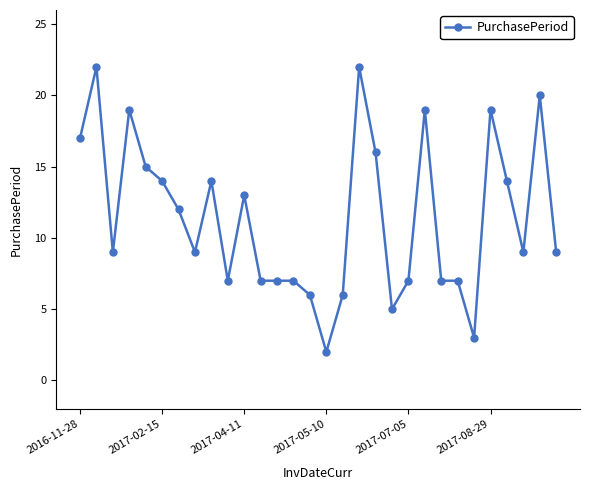

What is the greatest value displayed?

22